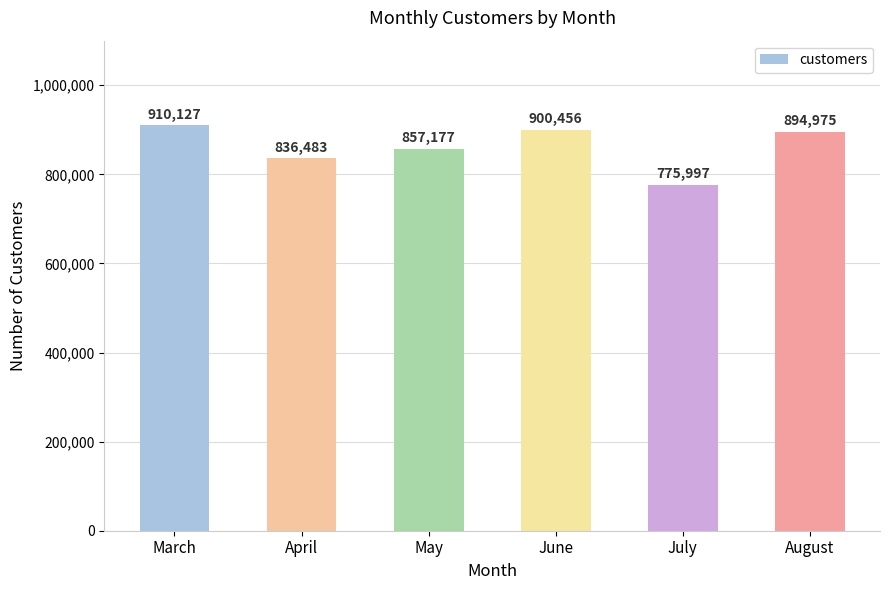

Is it true that the value at June is 900456?

True